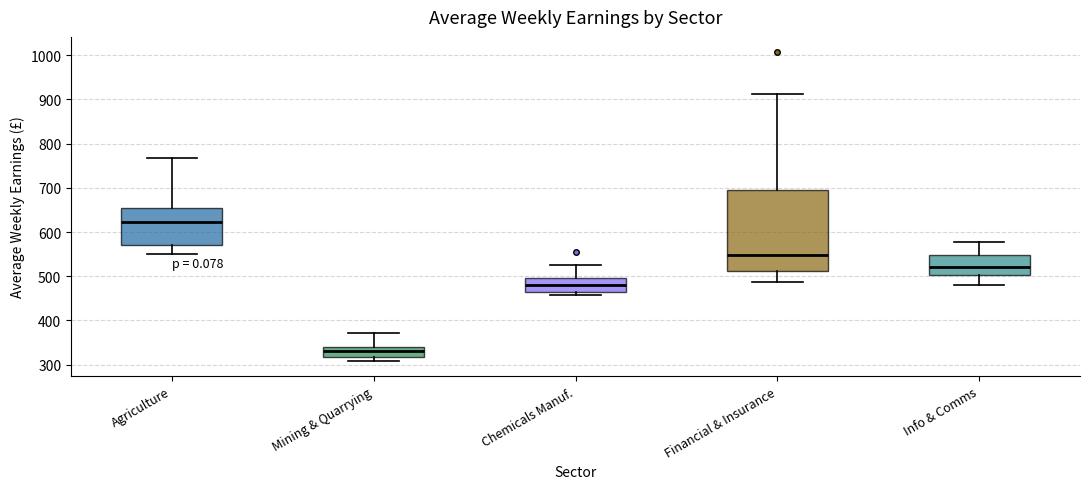

Reading left to right, transcribe this box plot: for each box, give where its median line is, the range the box spans, and where its two whiskers end, as read against the y-axis. The values are not printed on the chart, so give them approximately, as read against the axis.

Agriculture: median 620, box 570 to 650, whiskers 550 to 770
Mining & Quarrying: median 330, box 320 to 340, whiskers 310 to 370
Chemicals Manuf.: median 480, box 470 to 500, whiskers 460 to 530
Financial & Insurance: median 550, box 510 to 700, whiskers 490 to 910
Info & Comms: median 520, box 500 to 550, whiskers 480 to 580